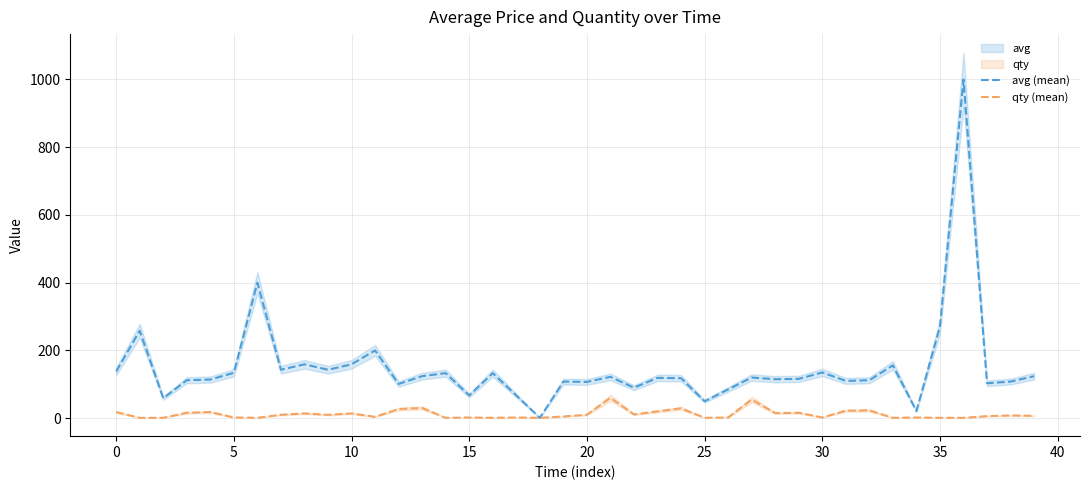

Is the value of avg (mean) at 26 greater than the value of qty (mean) at 34?

Yes